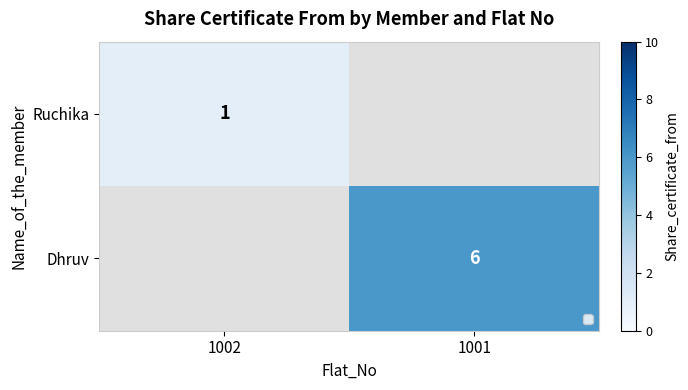

Rank the series at 1001 from highest to lowest value.

Ruchika, Dhruv